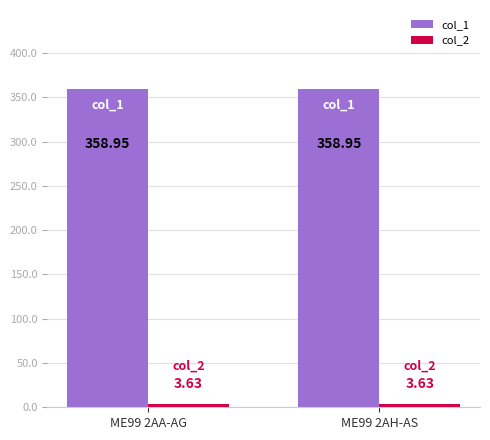

How many series are shown in this chart?

2